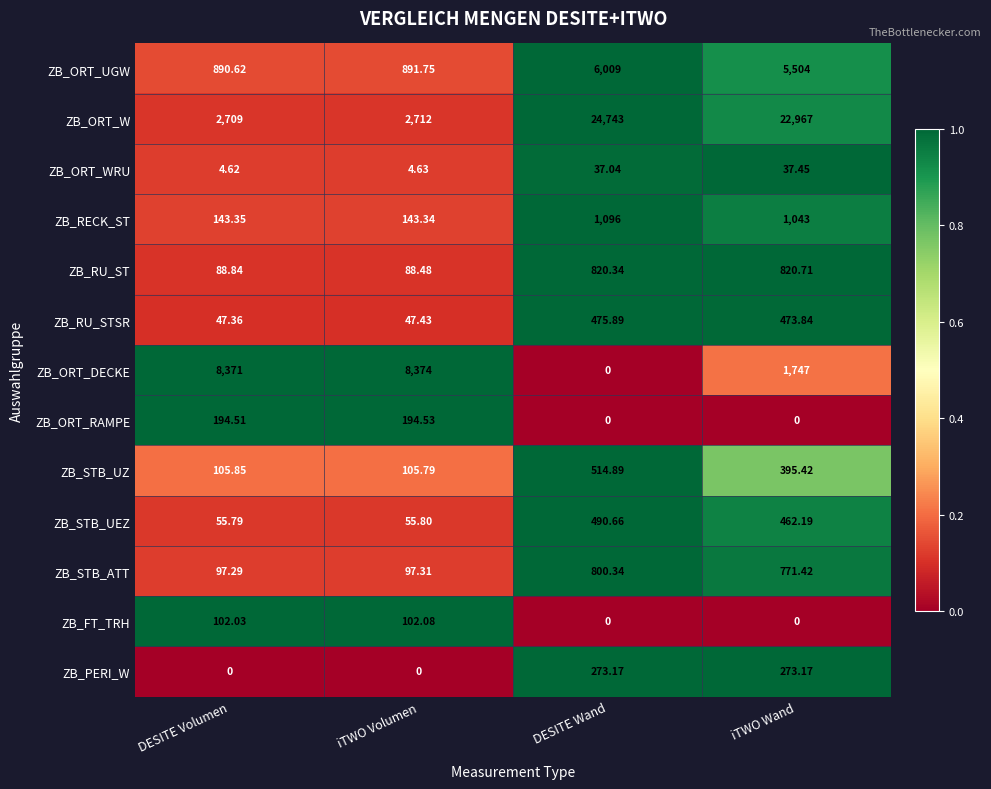

Where does the ZB_ORT_UGW series first go above 5504?

DESITE Wand